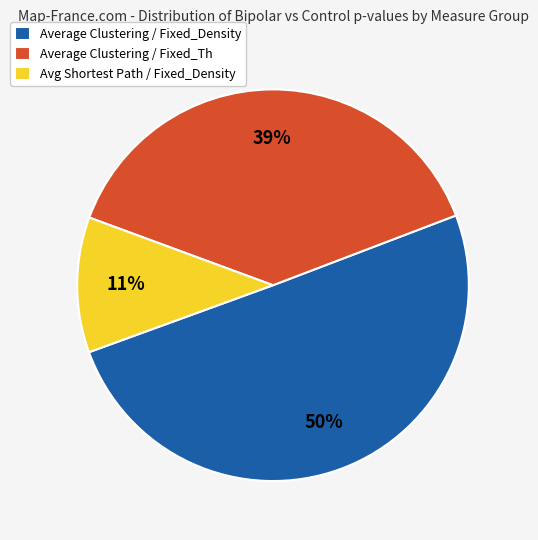

How many segments does this pie chart have?

3